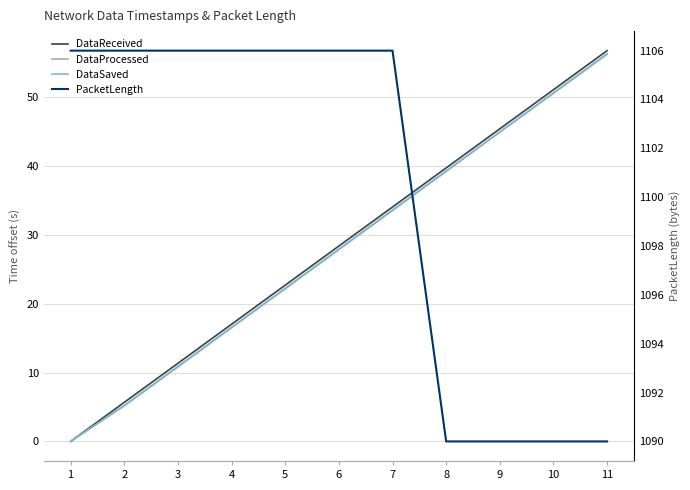

What is the total value across all series at 4?

1156.1